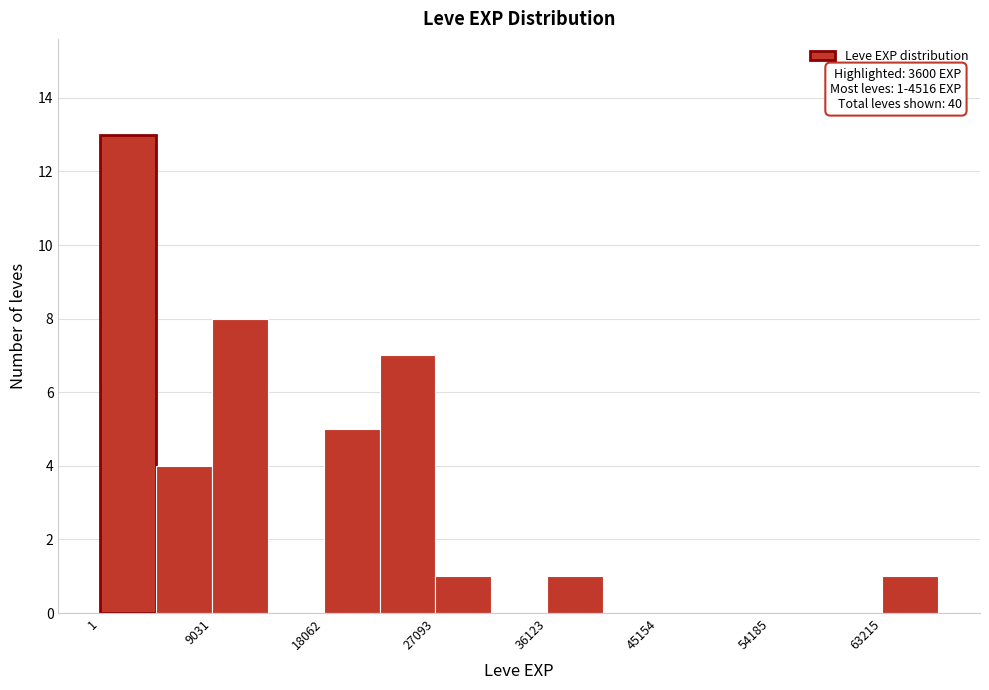

Over which range of the x-axis is the bar tallest?

0 to 5000